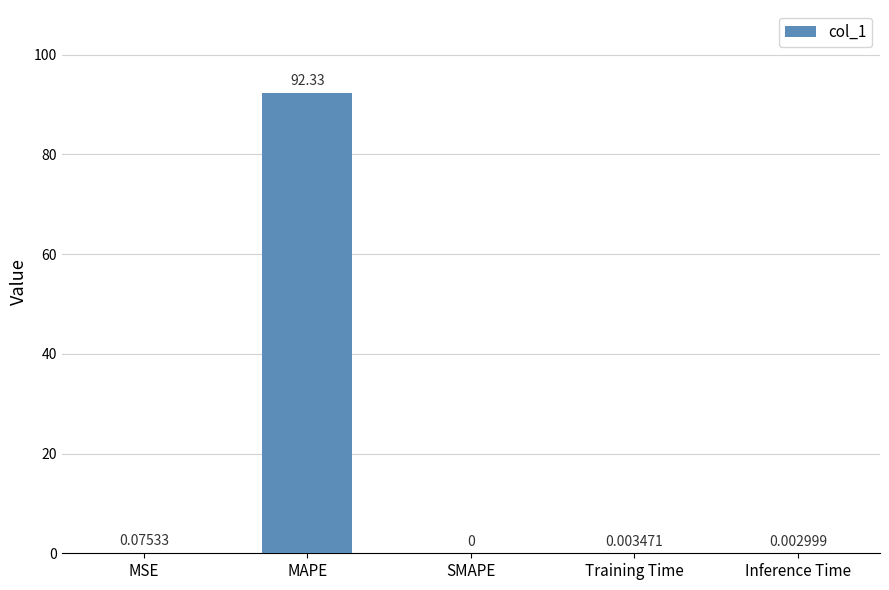

How many values are above zero?

4